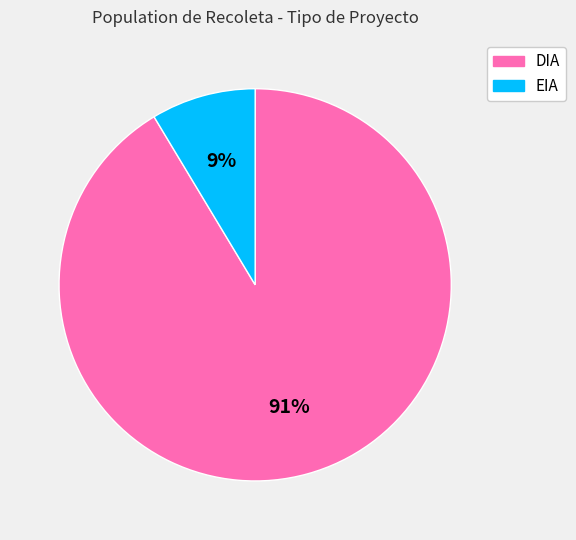

How many slices are in this pie chart?

2